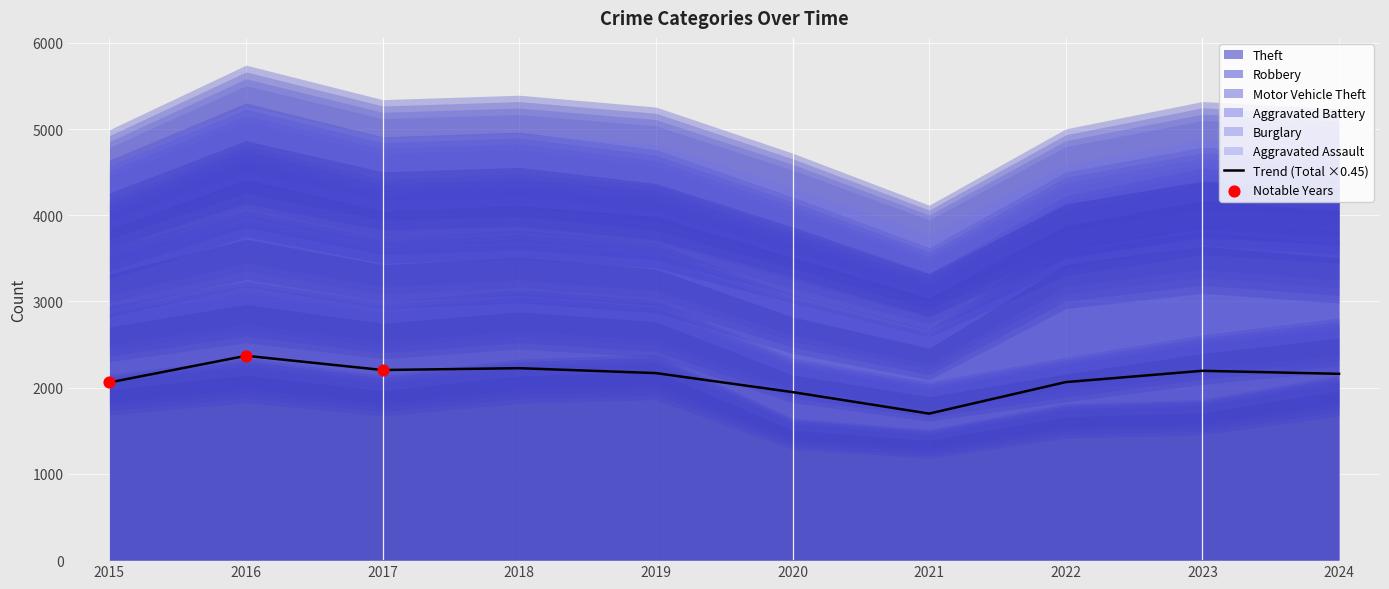

Which series contains the highest Y value?

Theft